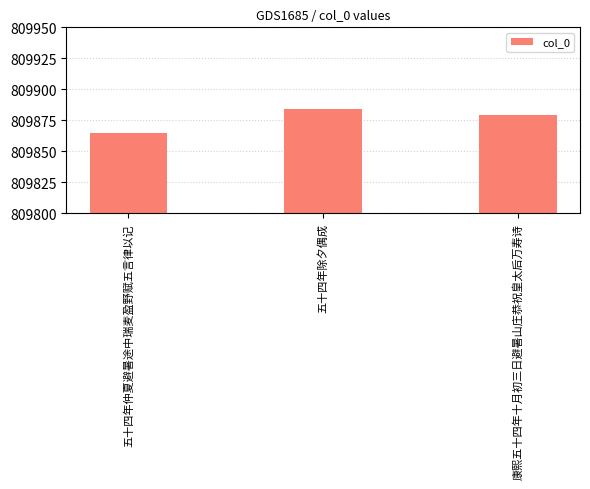

Which category has the highest value across all series?

五十四年除夕偶成